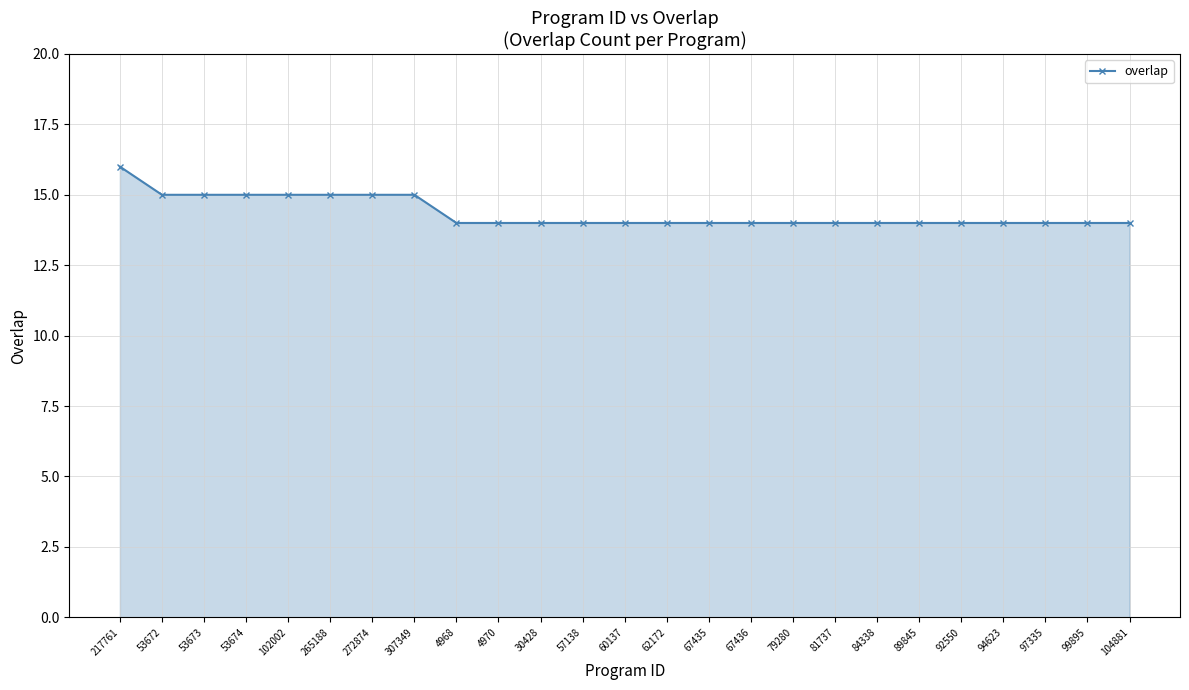

Which category has the highest value across all series?

217761